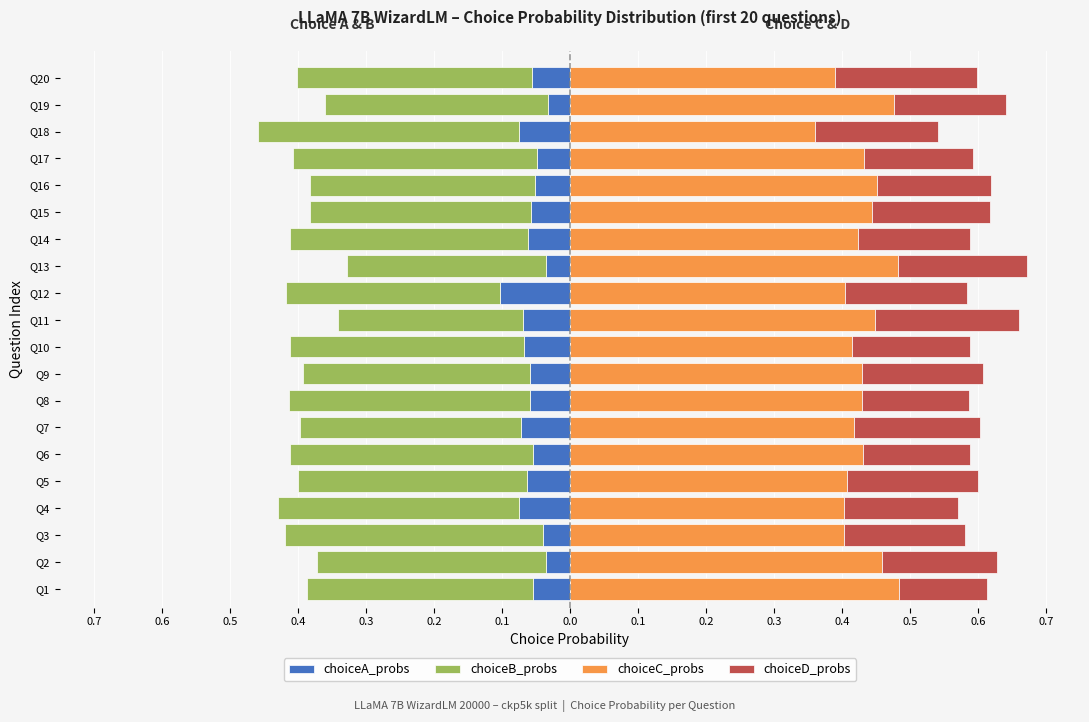

Reading left to right, what are all the values shown in this chart?

choiceA_probs: -0.1	-0.0	-0.0	-0.1	-0.1	-0.1	-0.1	-0.1	-0.1	-0.1	-0.1	-0.1	-0.0	-0.1	-0.1	-0.1	-0.0	-0.1	-0.0	-0.1
choiceB_probs: -0.3	-0.3	-0.4	-0.4	-0.3	-0.4	-0.3	-0.4	-0.3	-0.3	-0.3	-0.3	-0.3	-0.4	-0.3	-0.3	-0.4	-0.4	-0.3	-0.3
choiceC_probs: 0.5	0.5	0.4	0.4	0.4	0.4	0.4	0.4	0.4	0.4	0.4	0.4	0.5	0.4	0.4	0.5	0.4	0.4	0.5	0.4
choiceD_probs: 0.1	0.2	0.2	0.2	0.2	0.2	0.2	0.2	0.2	0.2	0.2	0.2	0.2	0.2	0.2	0.2	0.2	0.2	0.2	0.2